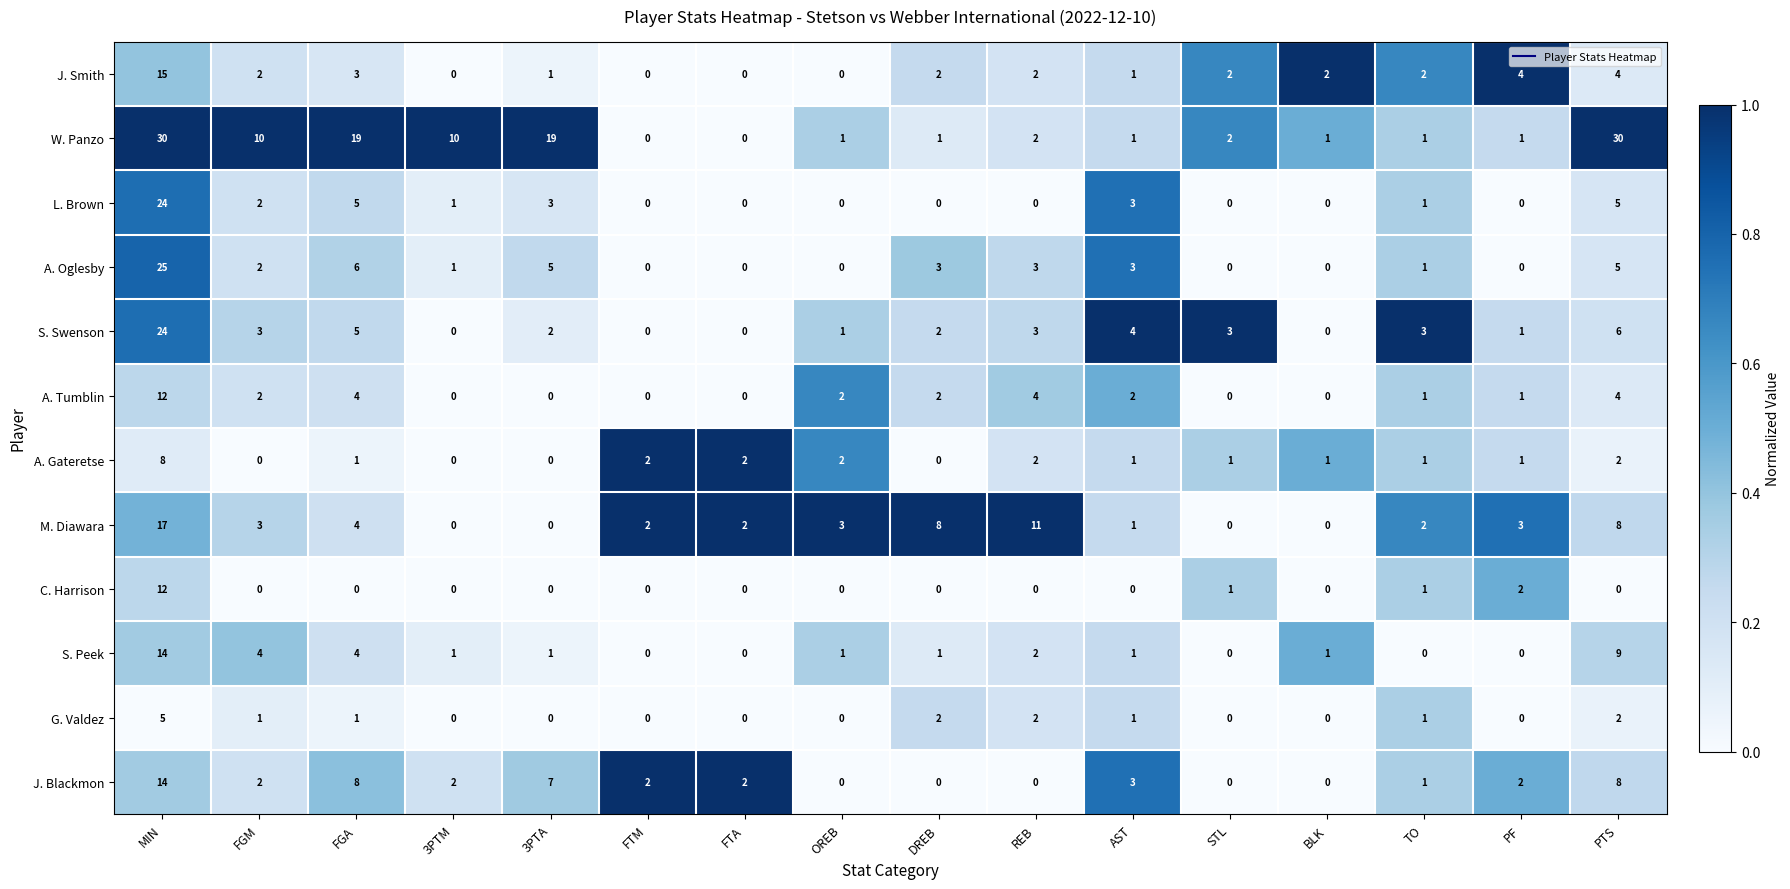

What is the difference between the second highest and second lowest values in the S. Swenson series?

6